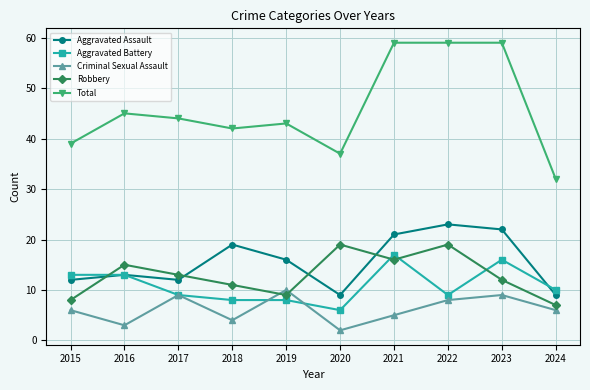

Which series has the widest spread of values?

Total